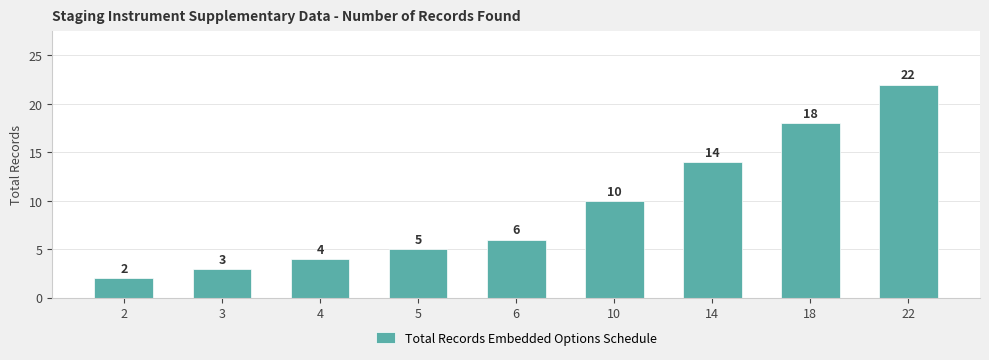

What is the sum of all values?

84